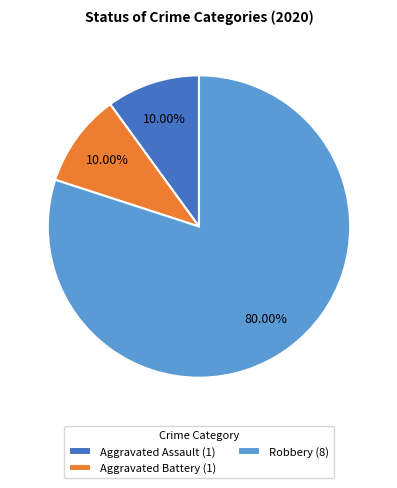

Is there any slice that represents more than half of the pie?

Yes